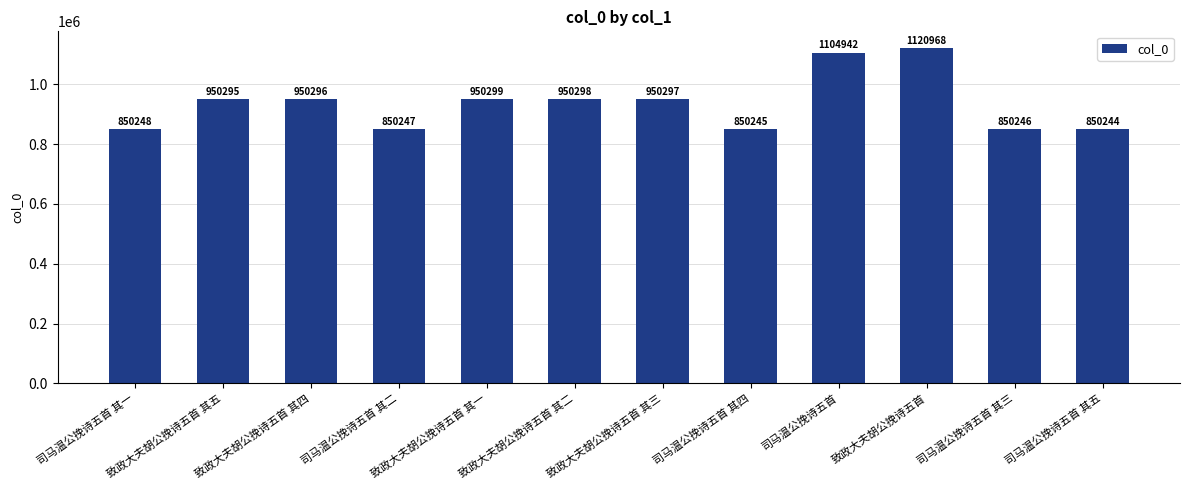

Between 司马温公挽诗五首 其五 and 致政大夫胡公挽诗五首 其二, which is larger?

致政大夫胡公挽诗五首 其二